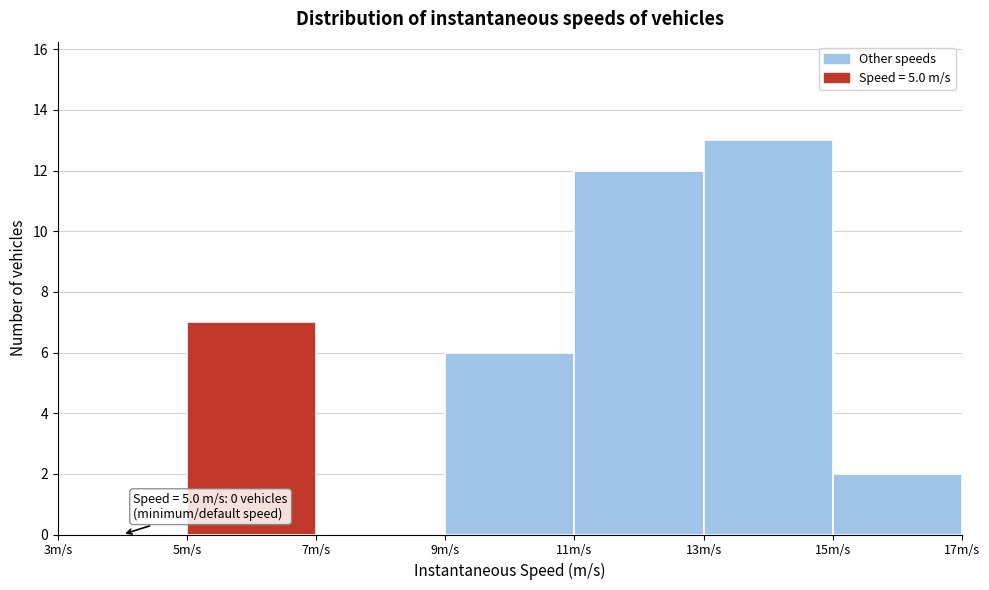

Which range on the x-axis has the tallest bar?

13 to 15